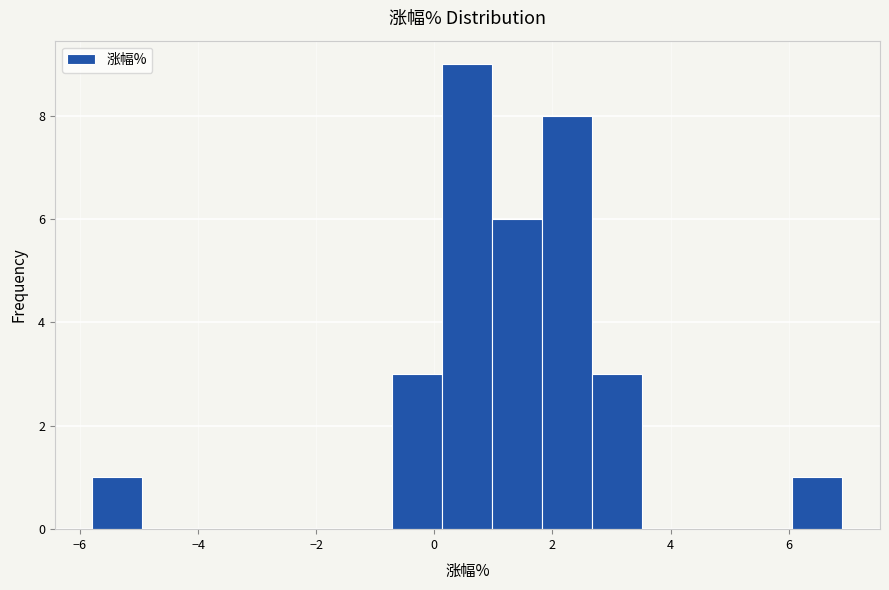

Reading left to right, list every bar in this chart as the range it spans on the x-axis followed by its height. Neither the bar edges nor the heights are printed on the chart, so give them approximately, as read against the axes.

-5.8 to -5.0: 1
-5.0 to -4.0: 0
-4.0 to -3.2: 0
-3.2 to -2.4: 0
-2.4 to -1.6: 0
-1.6 to -0.8: 0
-0.8 to 0.2: 3
0.2 to 1.0: 9
1.0 to 1.8: 6
1.8 to 2.6: 8
2.6 to 3.6: 3
3.6 to 4.4: 0
4.4 to 5.2: 0
5.2 to 6.0: 0
6.0 to 7.0: 1